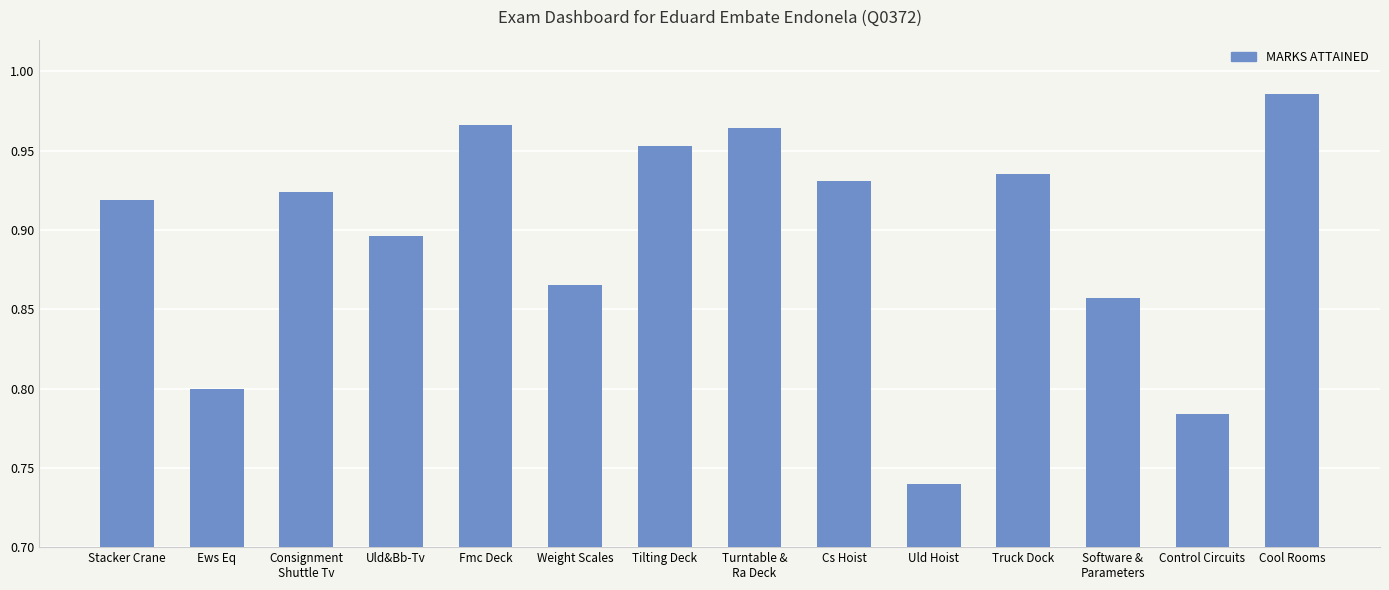

Does the chart contain any negative values?

No